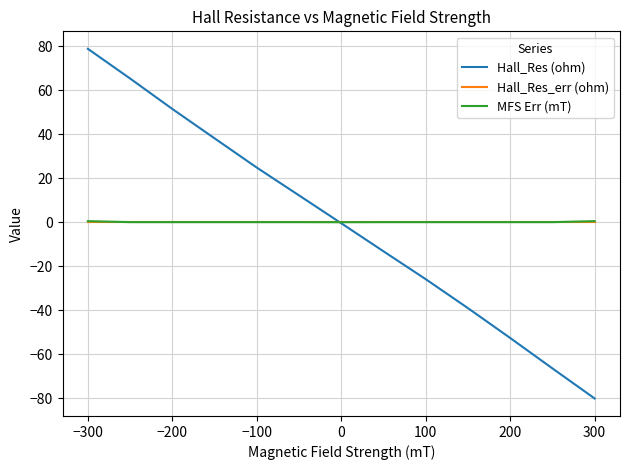

Which series has the largest range (max minus min)?

Hall_Res (ohm)